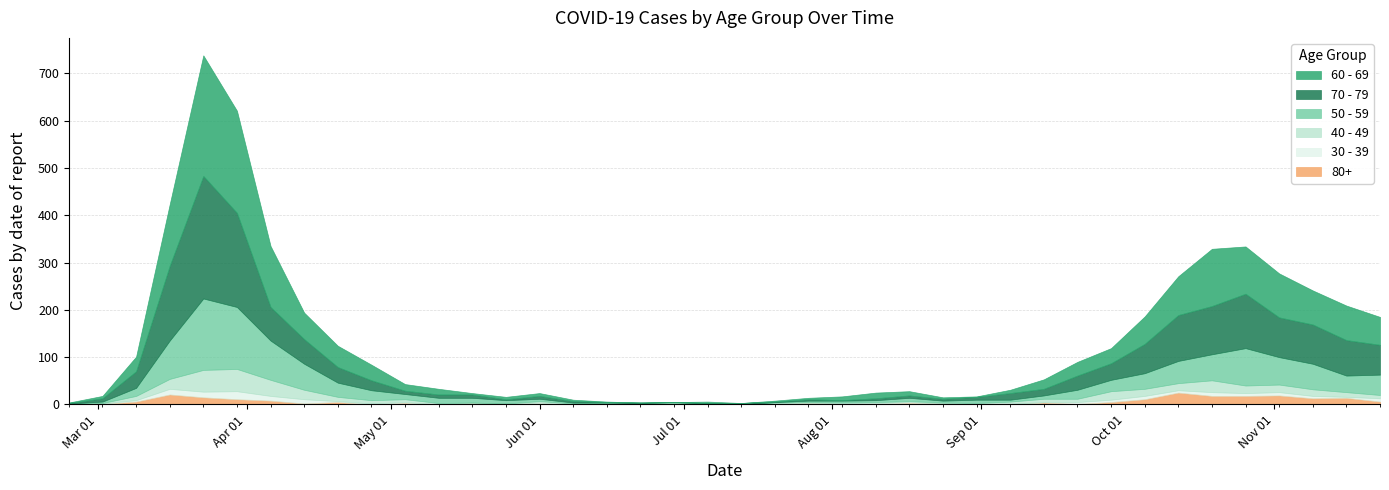

What is the difference between the second highest and second lowest values in the 80+ series?

21